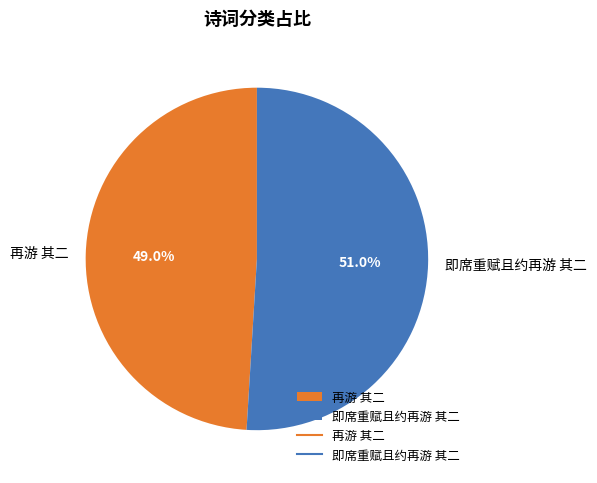

To the nearest percent, what is the difference between the largest and smallest slice percentages?

2%